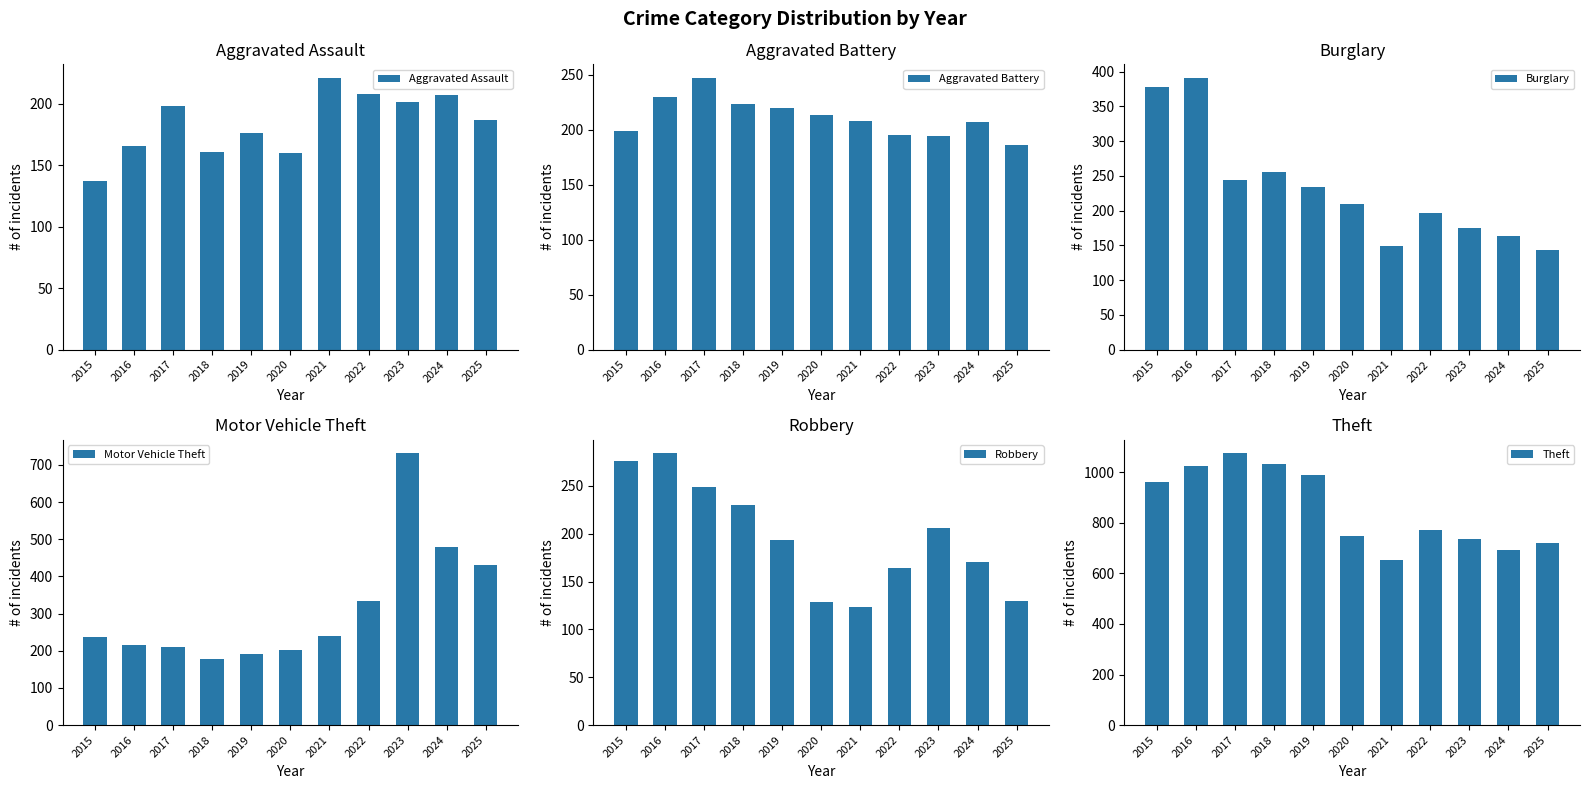

What is the total value across all series at 2021?

1596